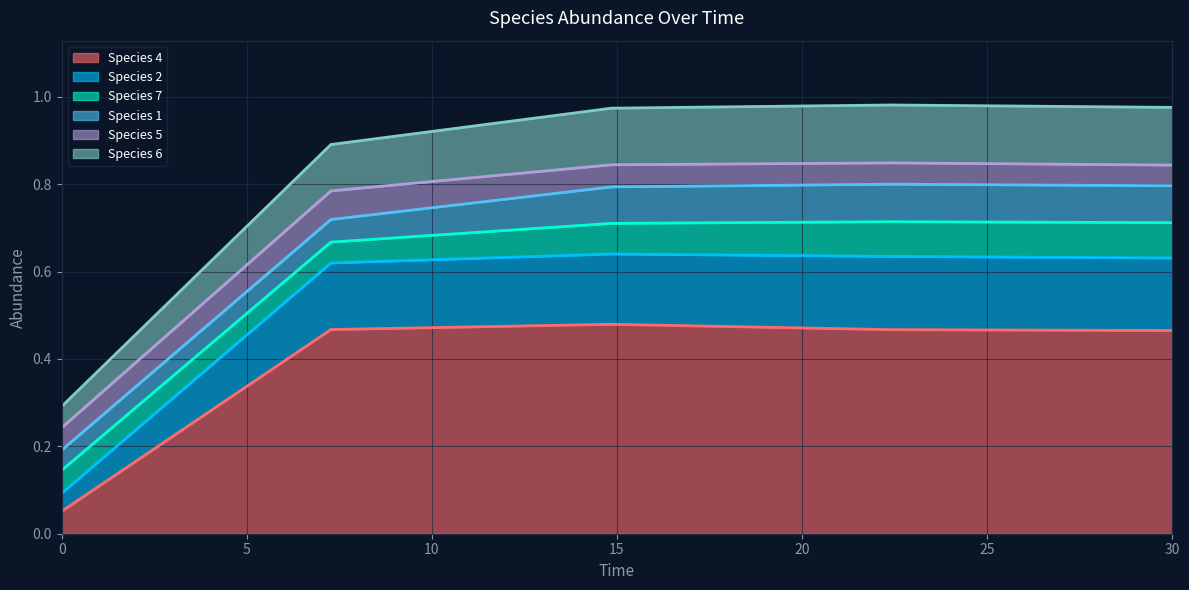

Where is the first local minimum for species_5?

3